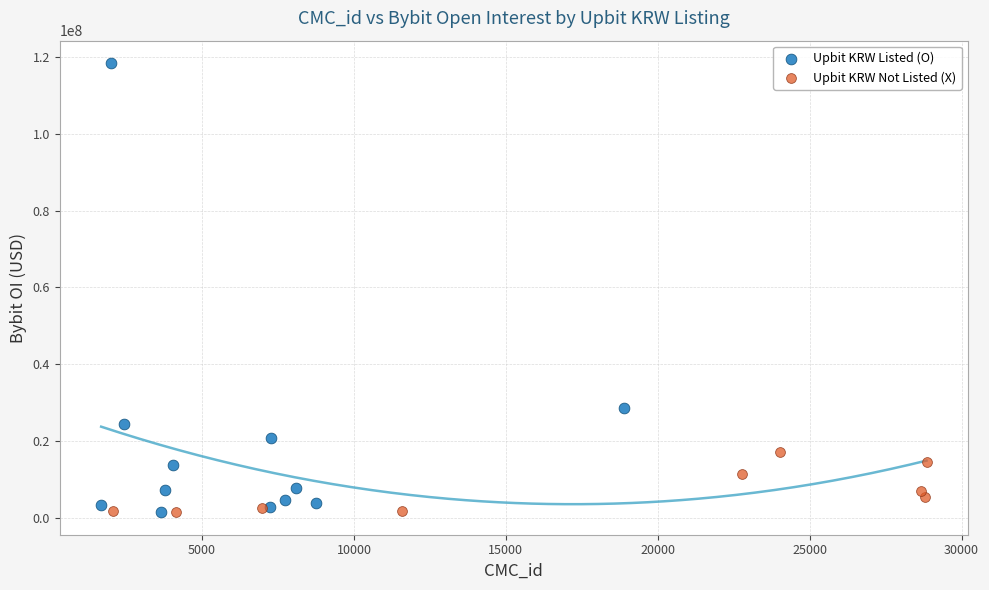

Which series has the widest spread of Y values?

Upbit KRW Listed (O)